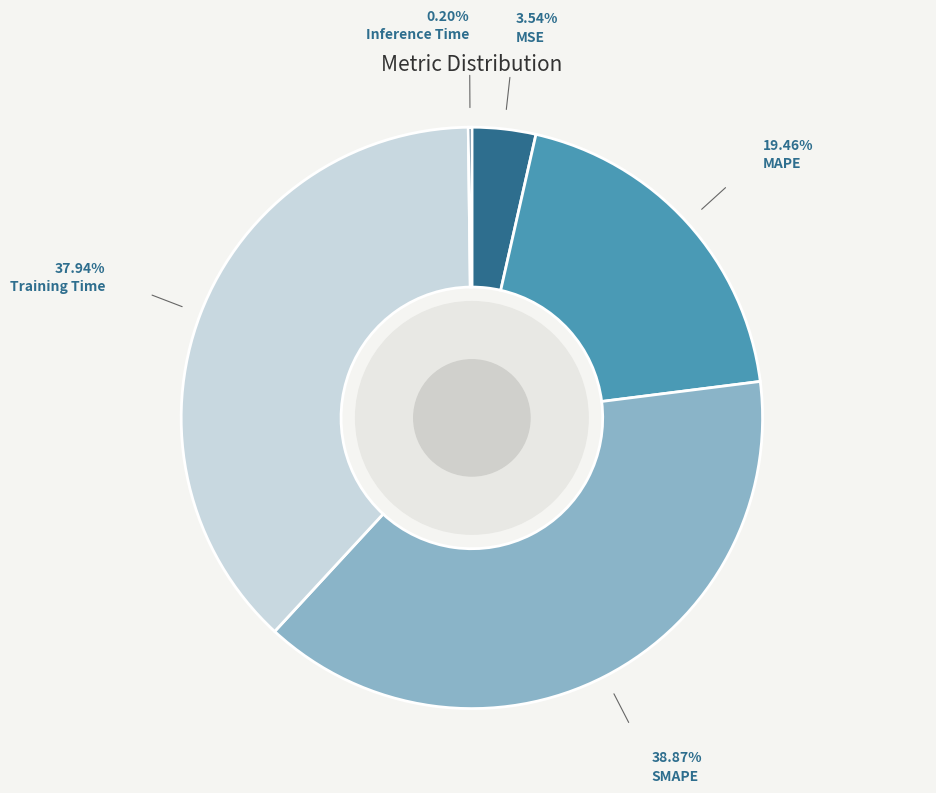

Does any single category account for the majority?

No